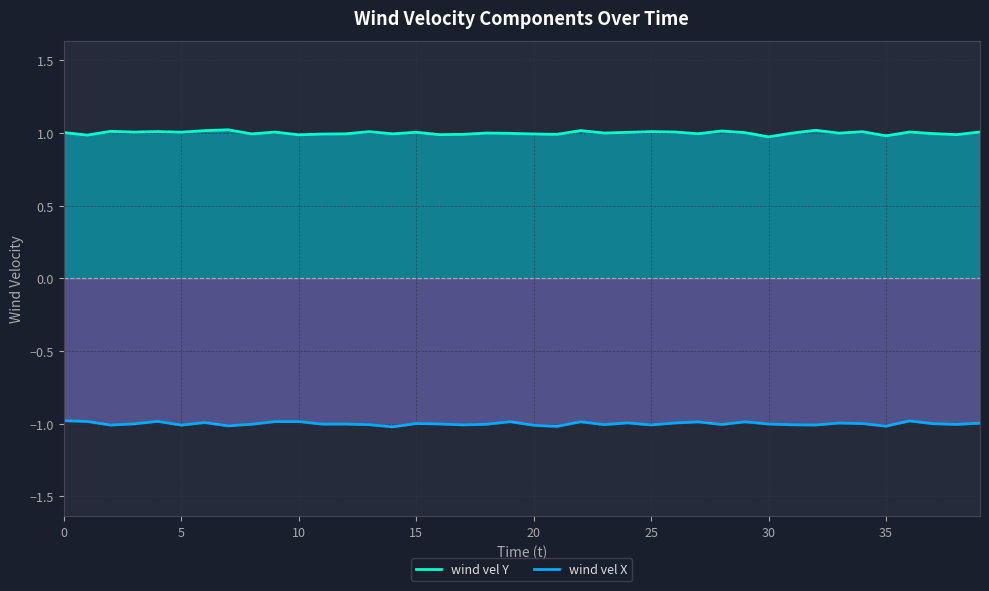

What is the lowest value of the wind vel Y series?

1.0